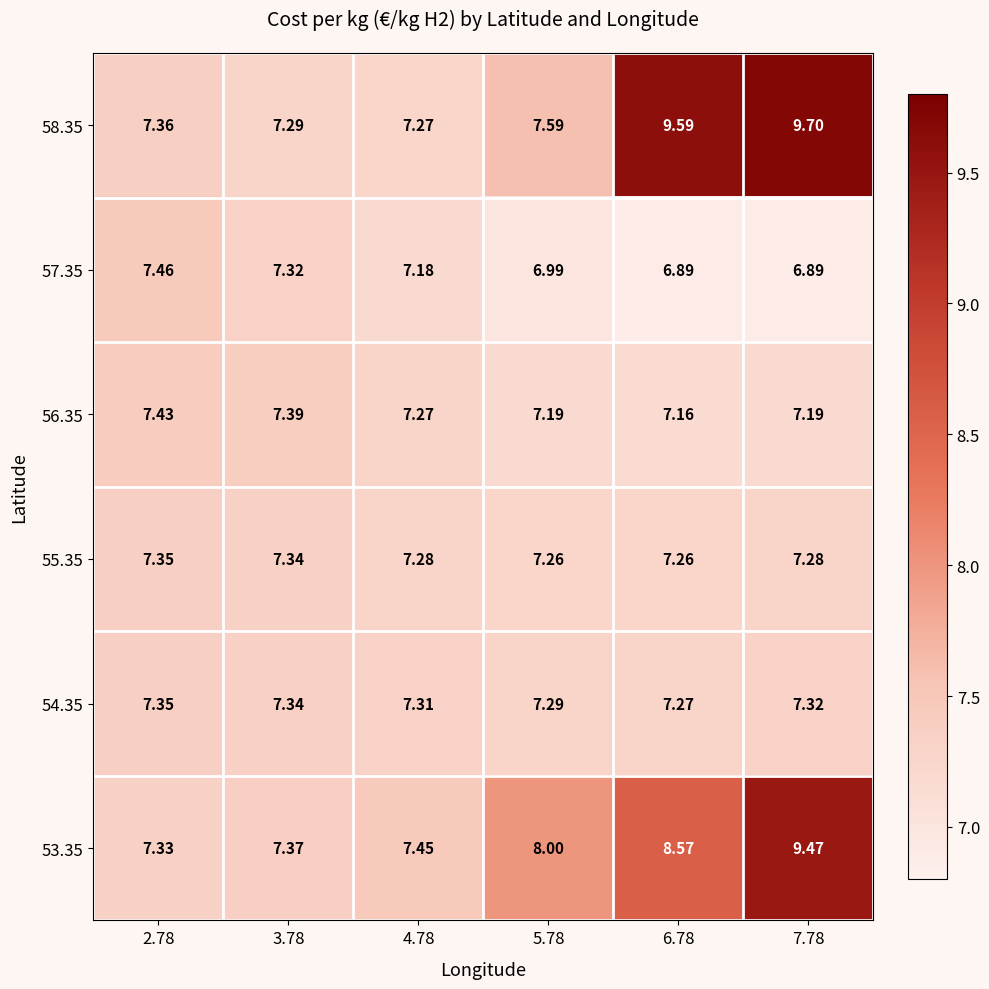

What is the maximum value shown in the chart?

9.7